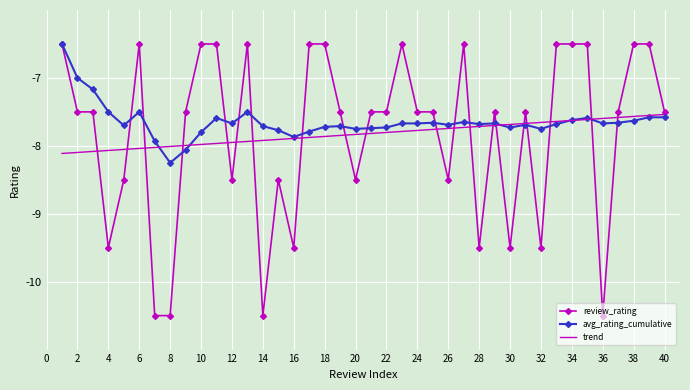

Which series has the largest range (max minus min)?

review_rating